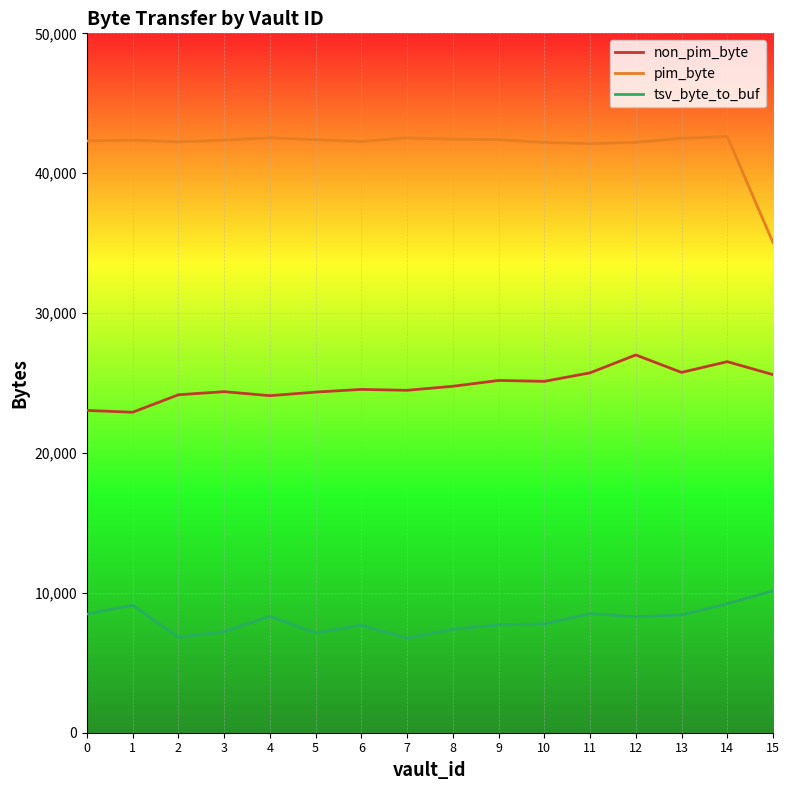

What is the difference between the maximum and second lowest values in the tsv_byte_to_buf series?

3328